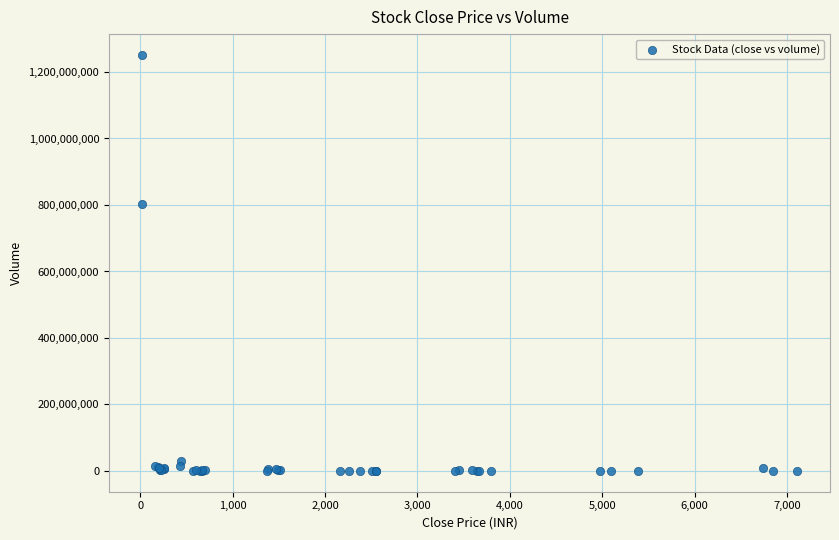

What Y value in the scatter plot is closest to 625788833?

804338492